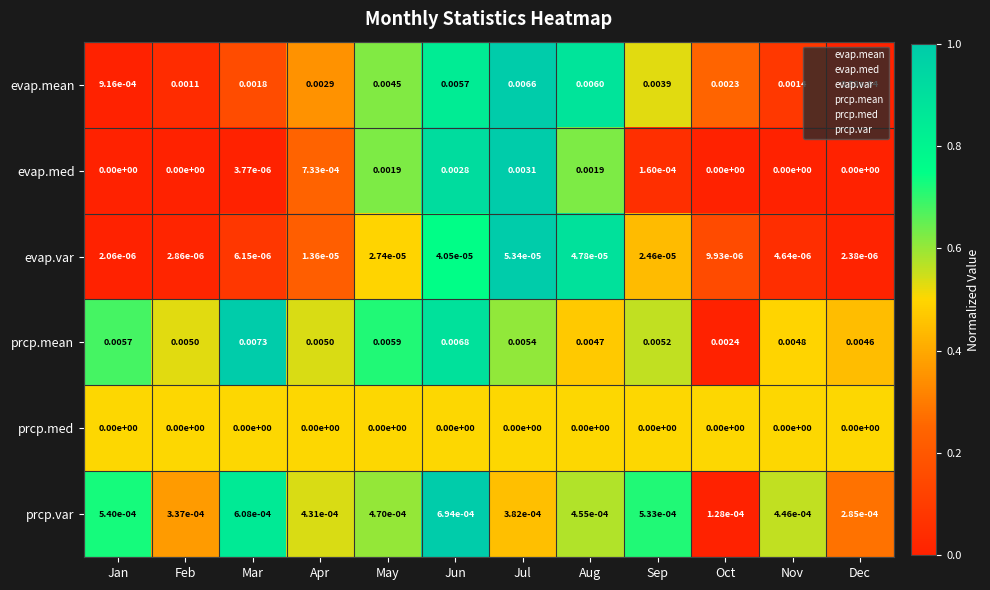

Rank the series by their maximum value, from highest to lowest.

prcp.mean, evap.mean, evap.med, prcp.var, evap.var, prcp.med